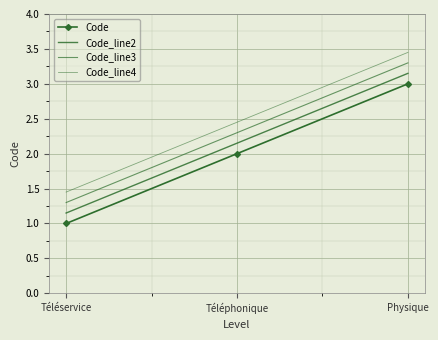

What is the difference between the second highest and minimum values in the Code_line3 series?

1.0